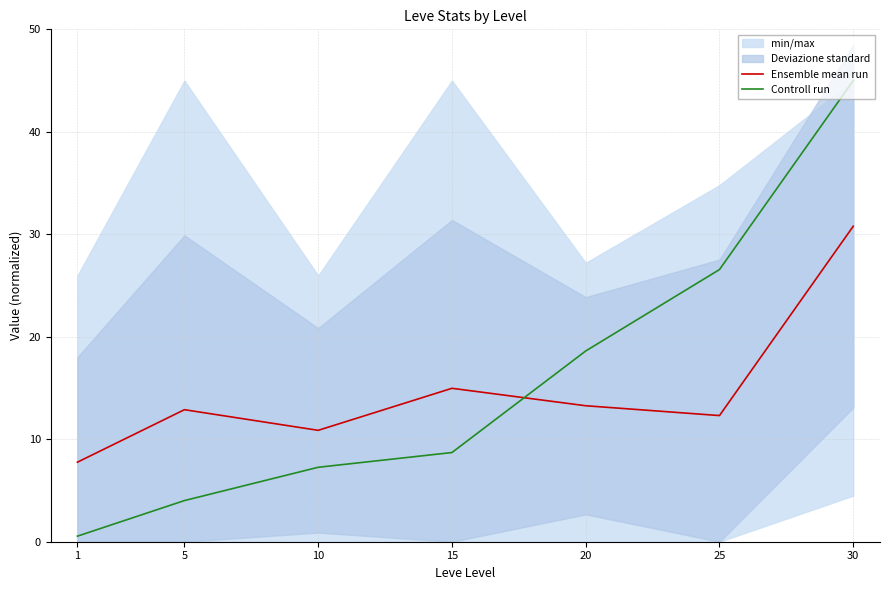

Which series has the widest spread of values?

Controll run